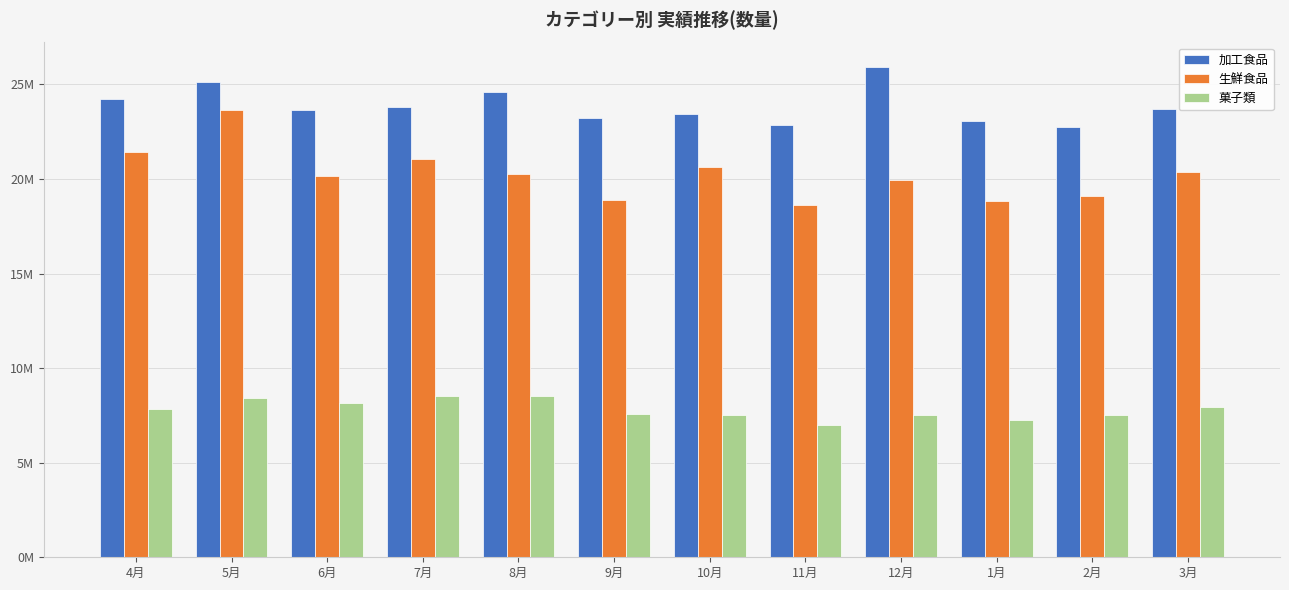

Does the chart contain any negative values?

No